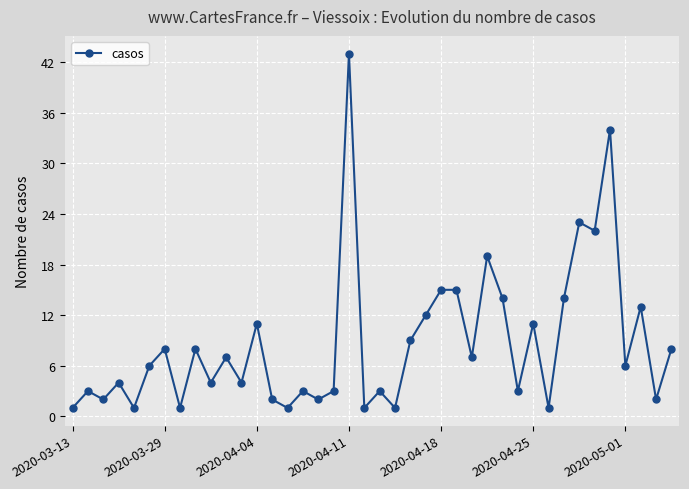

What is the greatest value displayed?

43